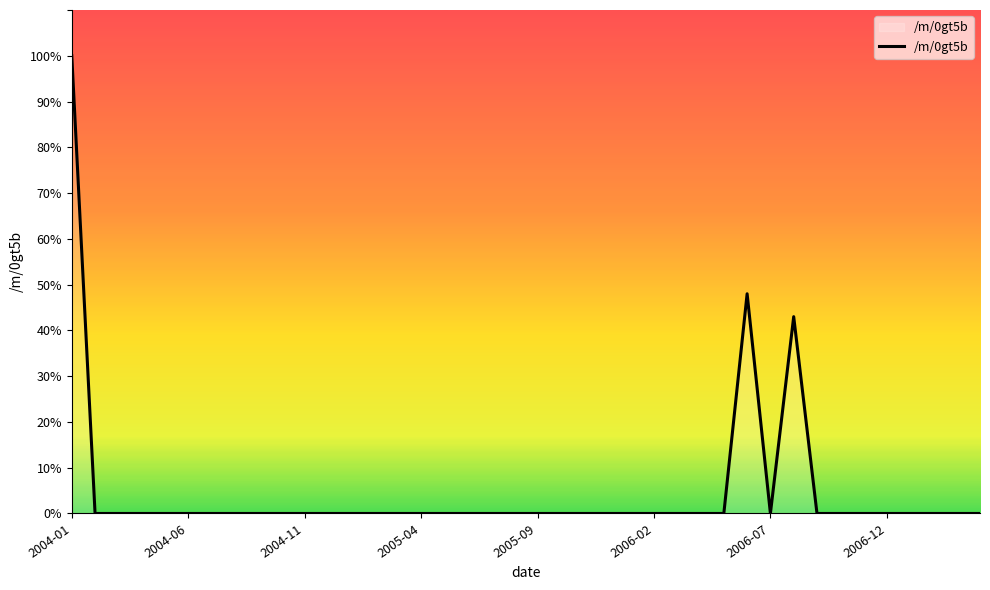

What is the maximum value shown in the chart?

100